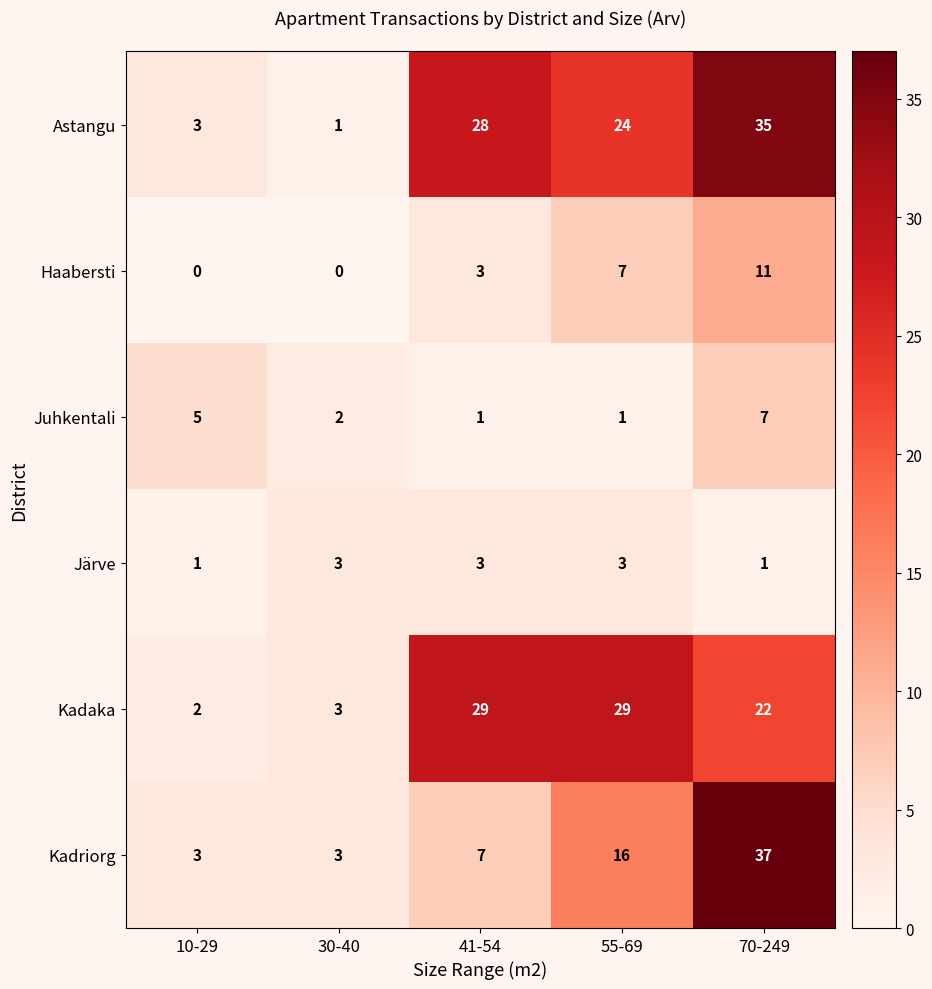

What is the sum of all Kadaka values?

85